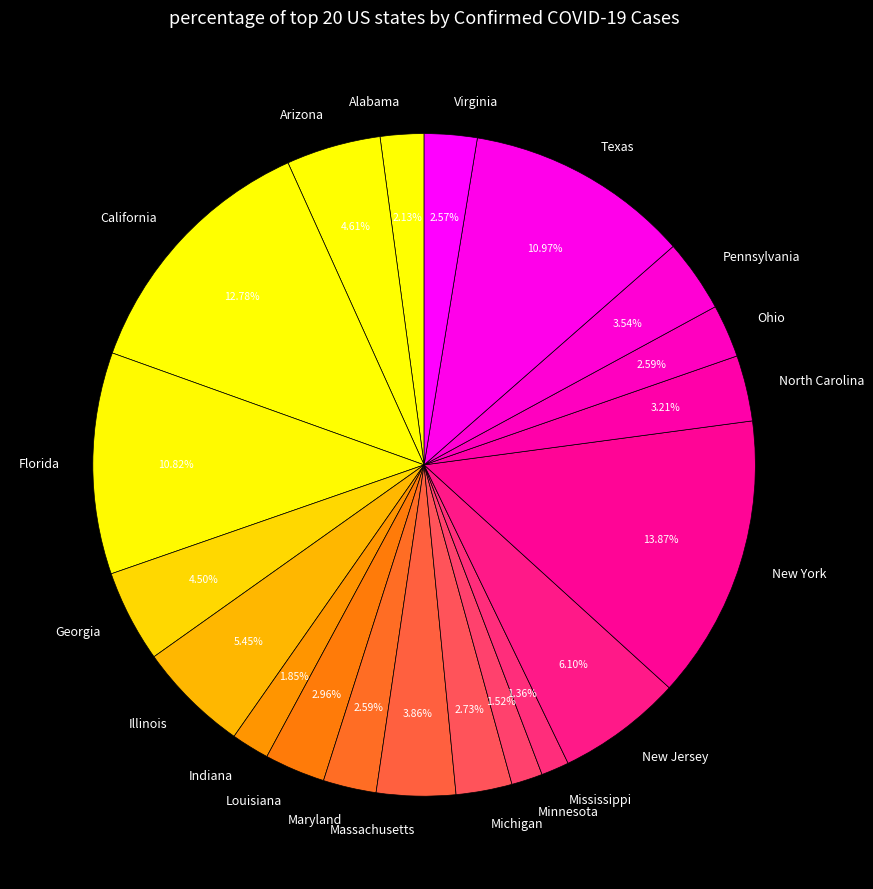

To the nearest percent, what is the difference between the largest and smallest slice percentages?

13%